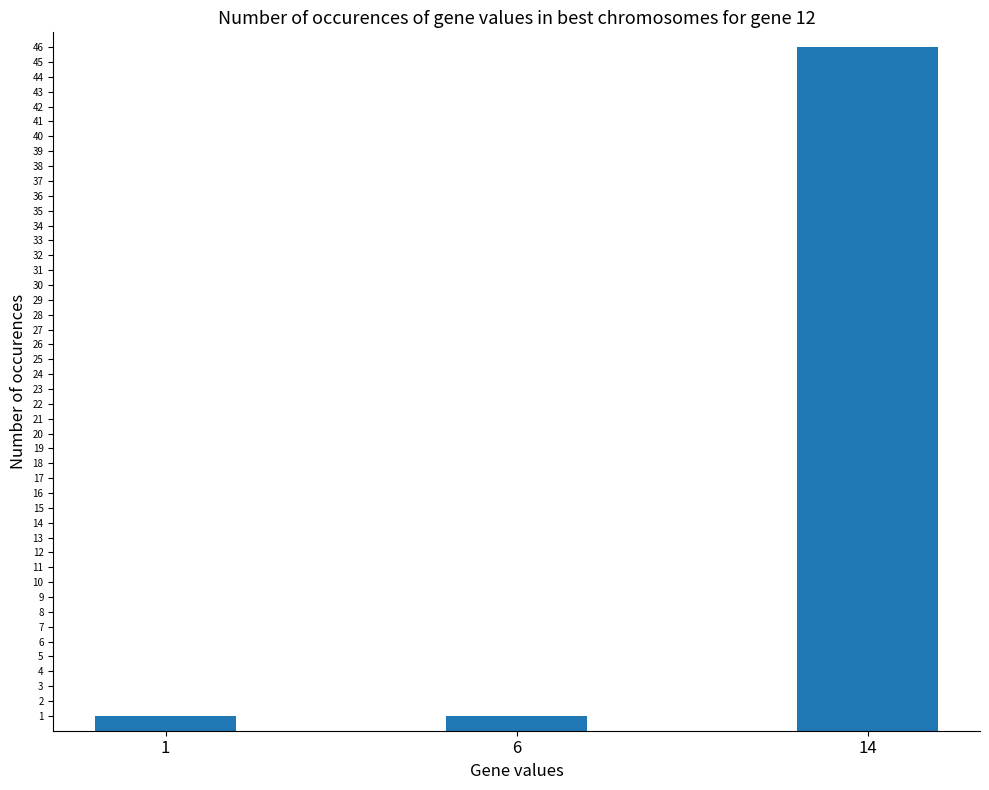

Approximately how many times larger is the value at 14 compared to 1?

46.0